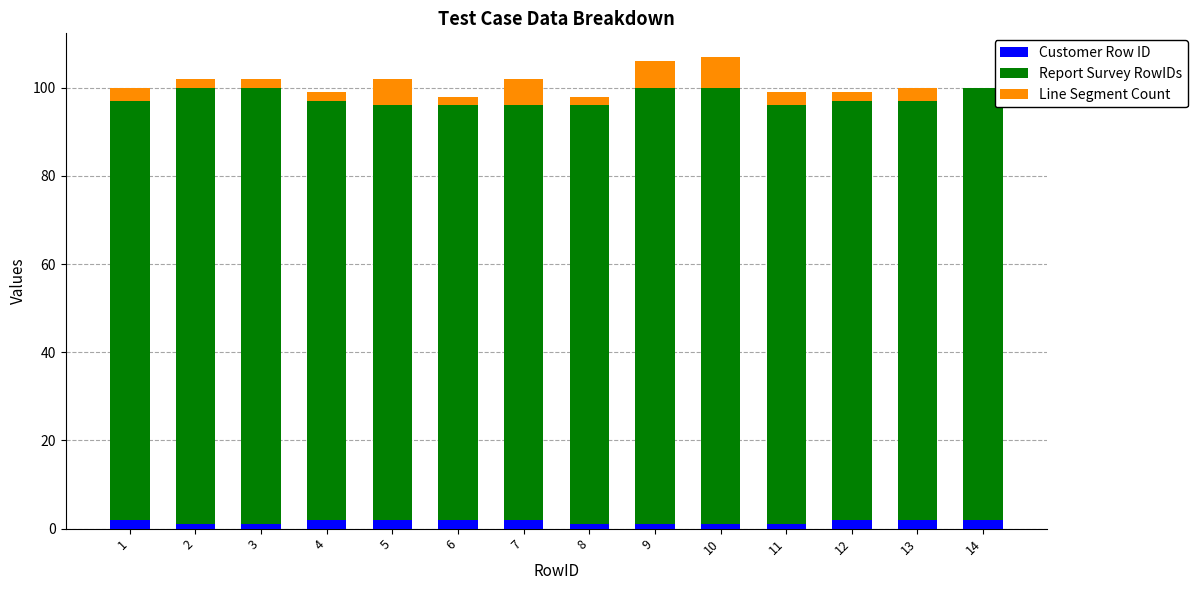

Does the chart contain stacked bars?

Yes